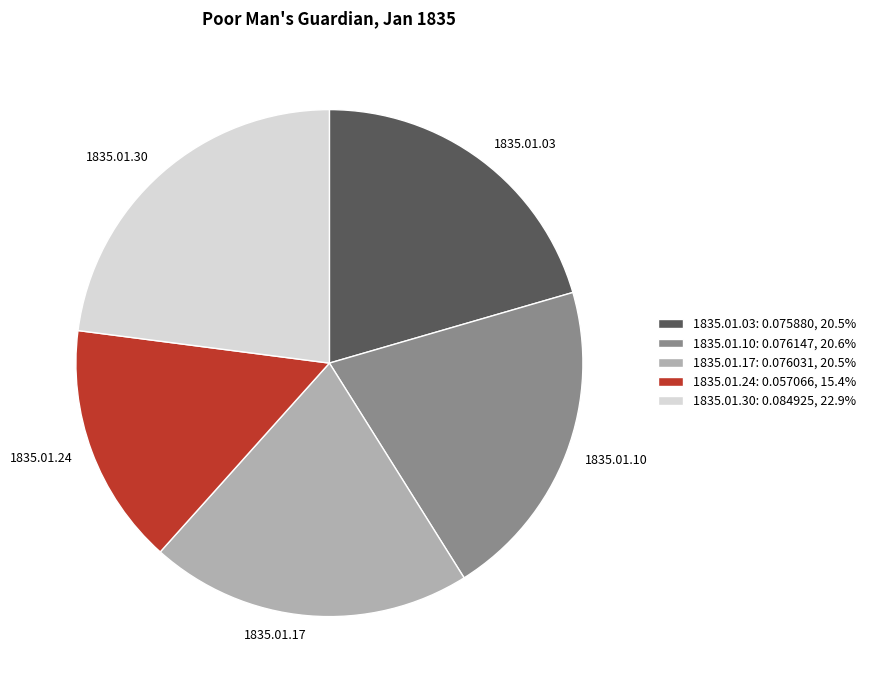

Does 1835.01.17 represent more than half of the total?

No